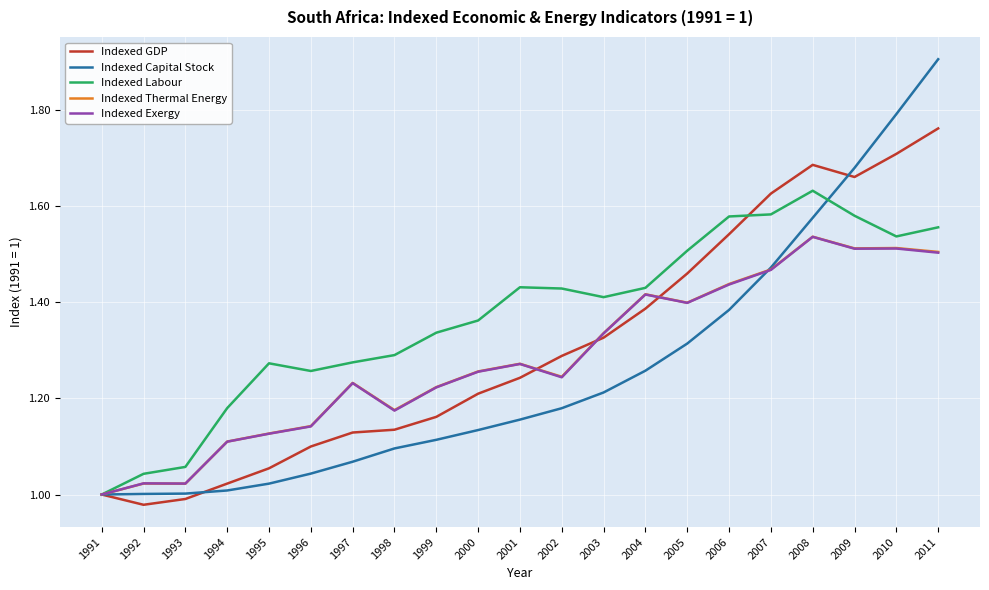

Between 1994 and 2010, which series saw the biggest shift?

Indexed Capital Stock